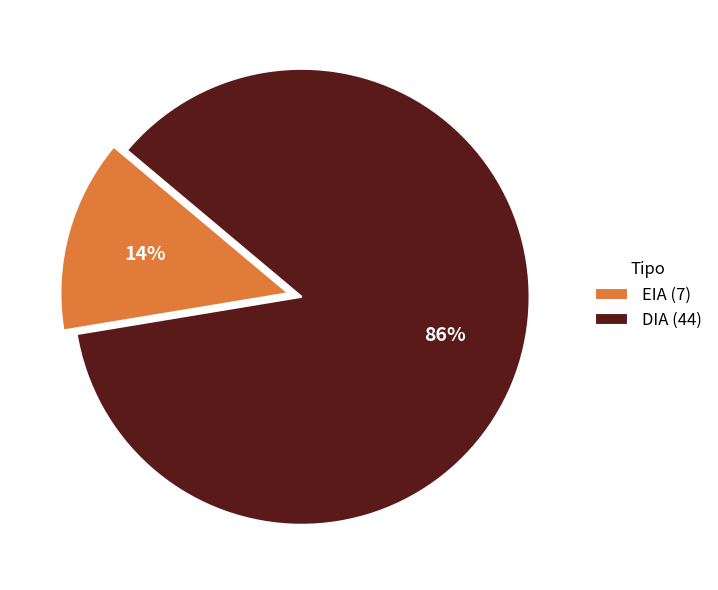

What is the smallest slice in the pie chart?

EIA